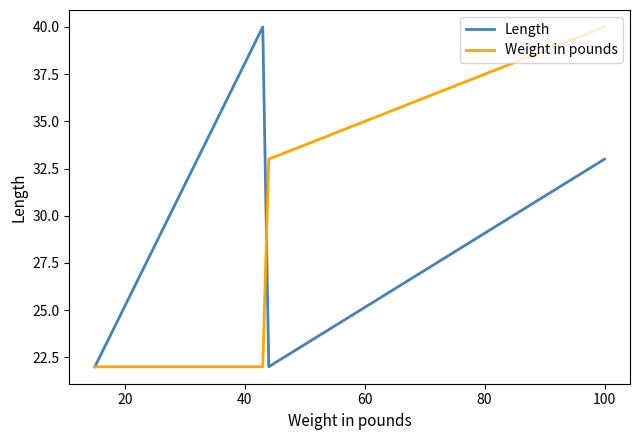

True or false: Weight in pounds and Length intersect in this chart.

True